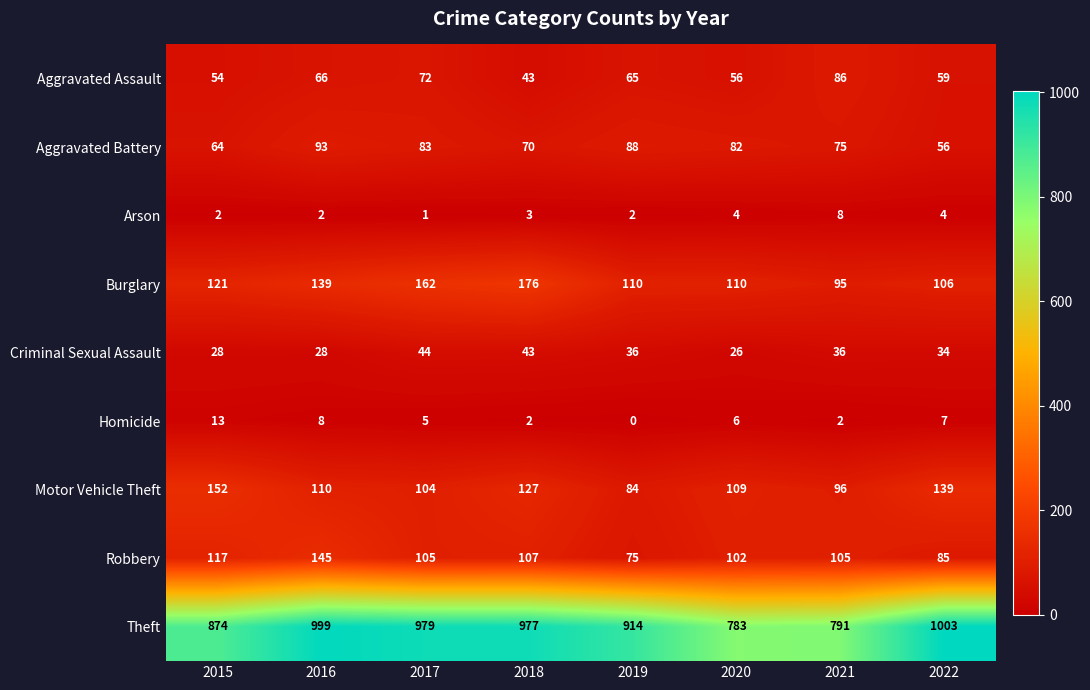

What value does the Robbery series have at 2020, to the nearest 10?

100